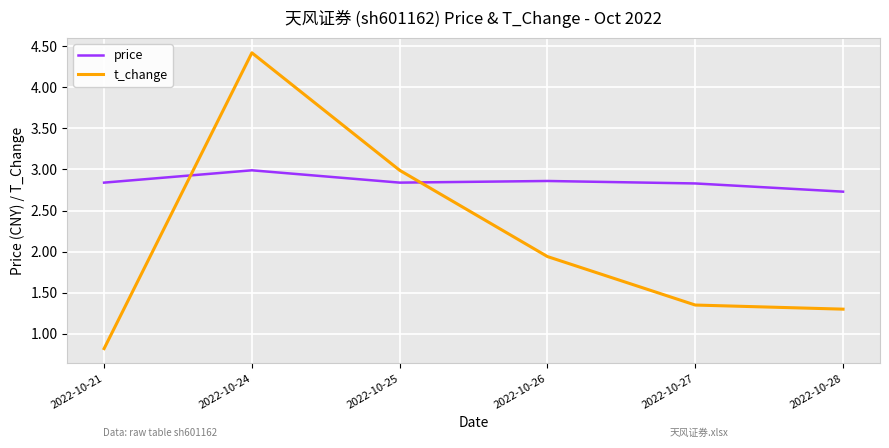

Which series has the largest range (max minus min)?

t_change